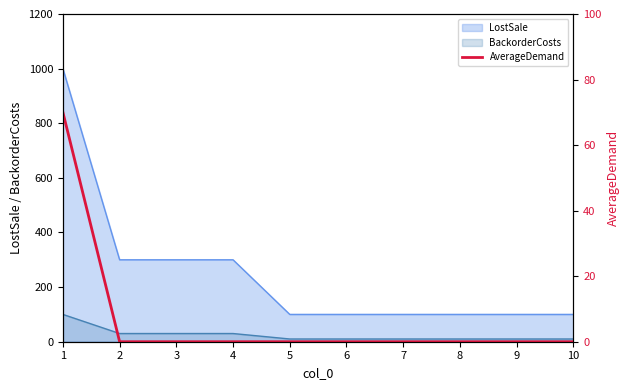

True or false: the data has more than 0 interior local peaks.

False